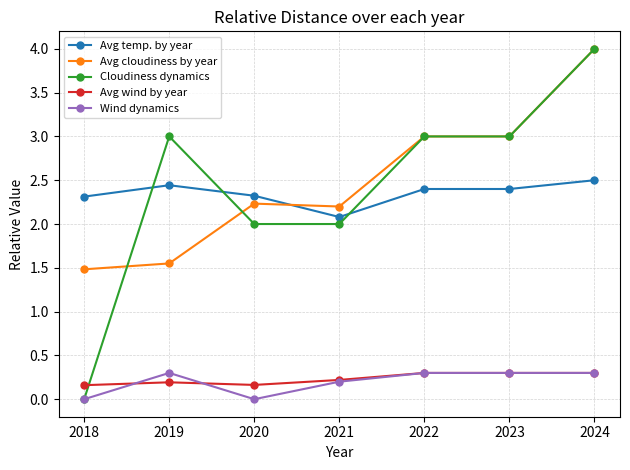

Between which two adjacent categories do Avg wind by year and Wind dynamics first intersect?

2018 and 2019